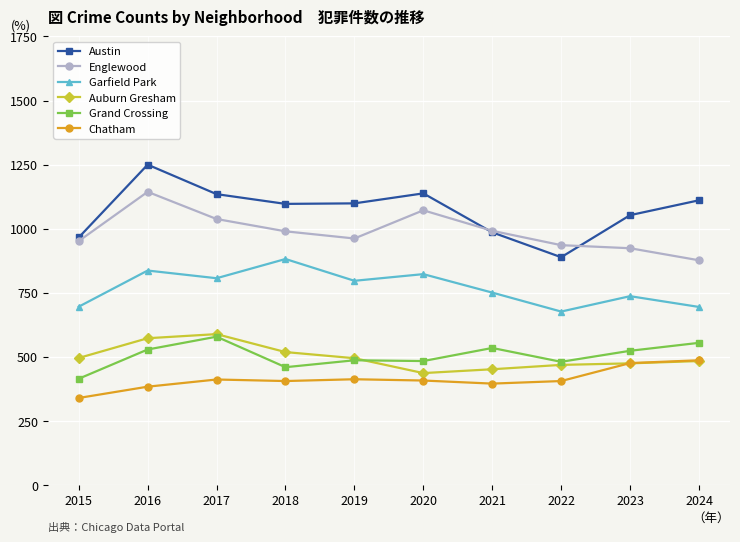

Read the Austin value at 2024, to the nearest 5.

1110